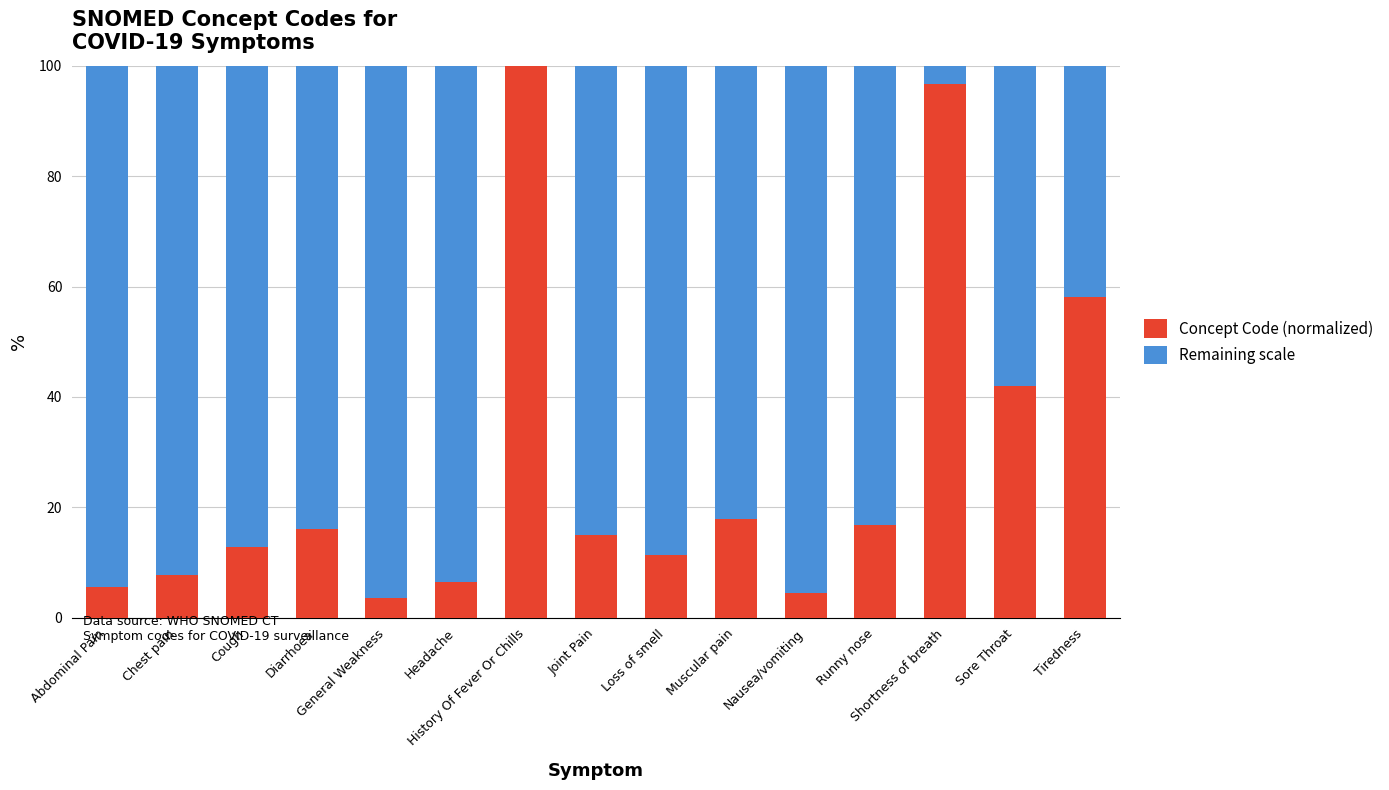

What is the sum of all Concept Code (normalized) values?

414.4